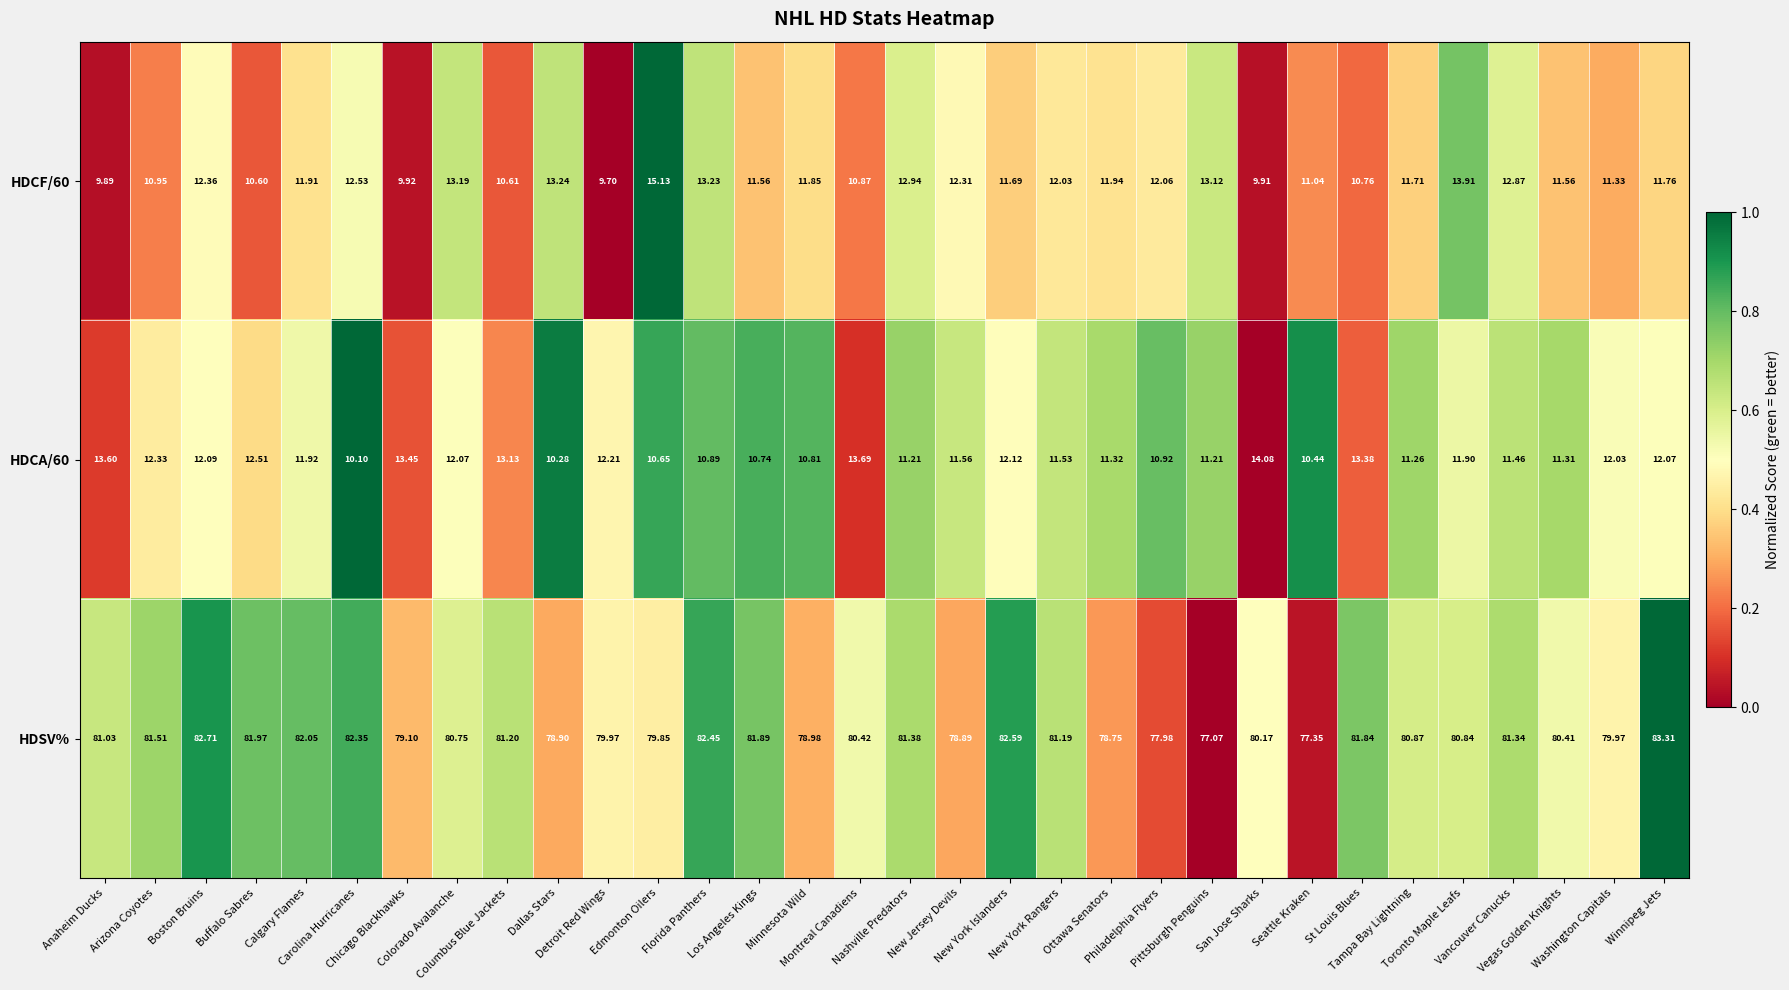

Which series has the largest range (max minus min)?

HDSV%